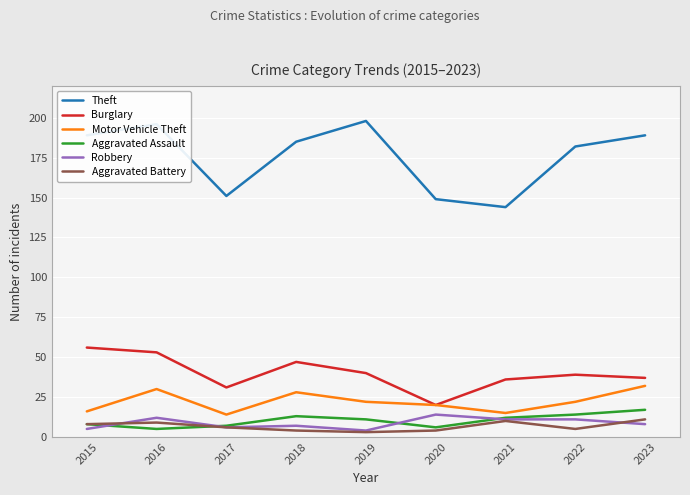

Is it true that Theft equals 185 at 2018?

True